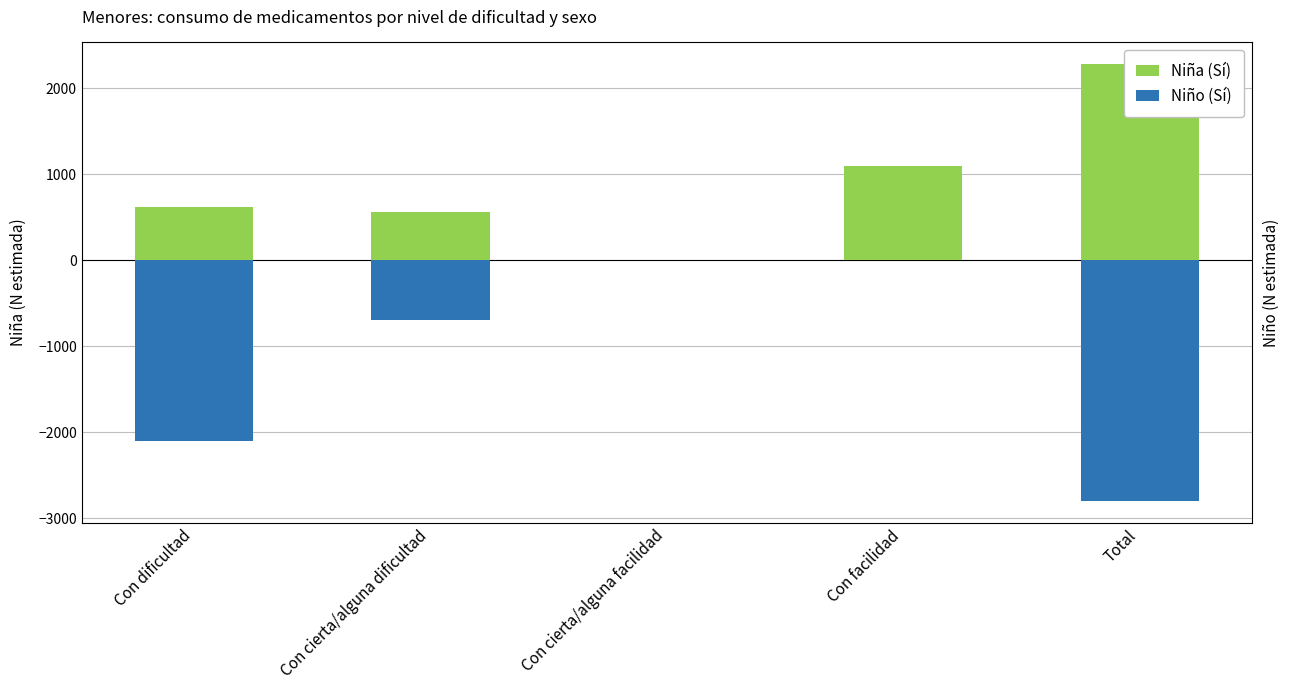

What is the sum of the Niño (Sí) values at Con facilidad and Con dificultad?

-2099